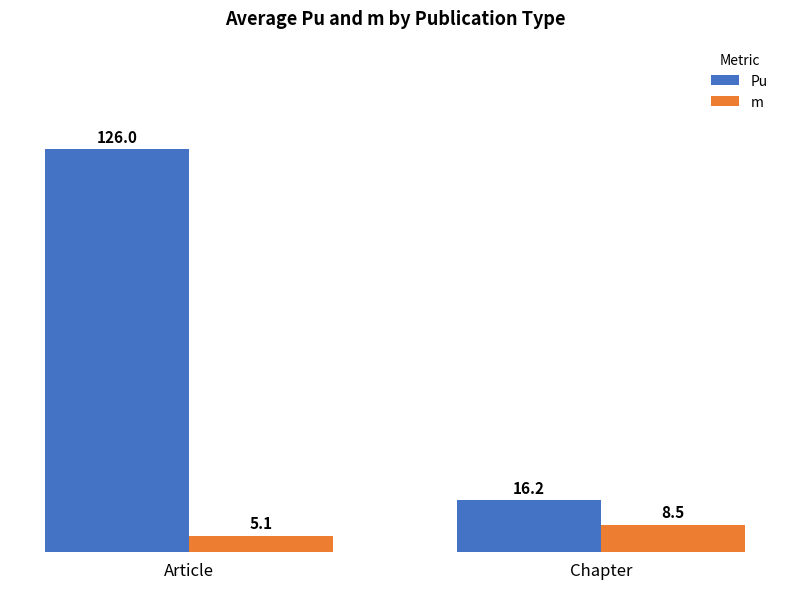

What are all the series names shown in the legend?

Pu, m